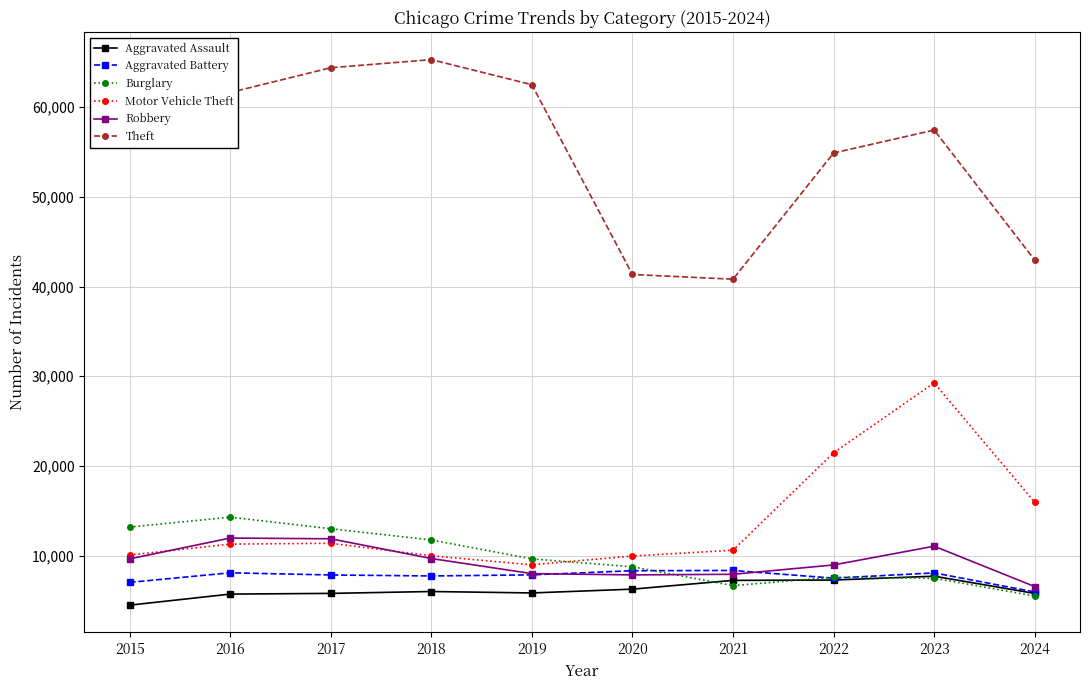

At which category is the sum across all series the highest?

2023